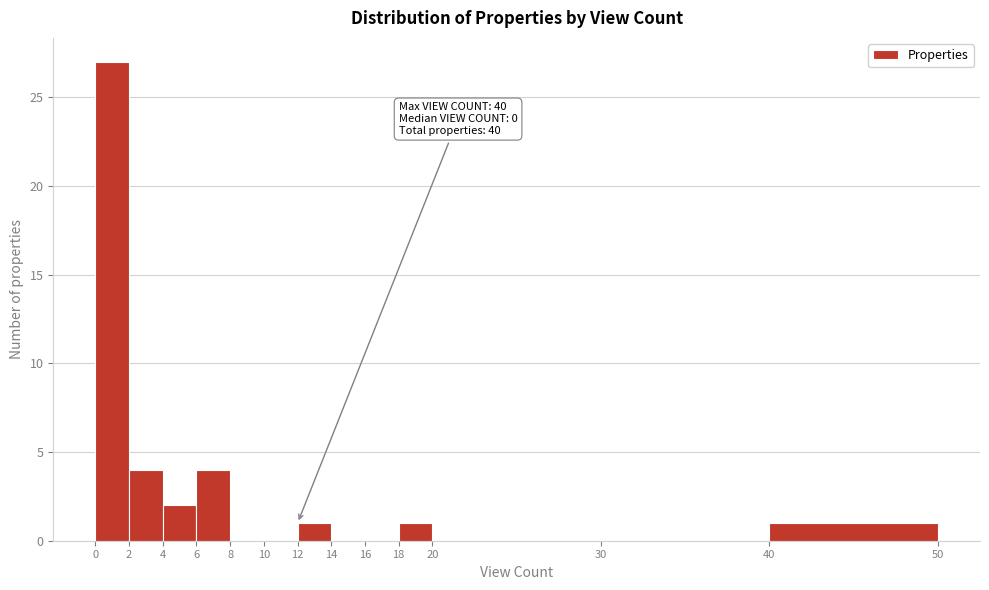

Which range on the x-axis has the tallest bar?

0 to 2